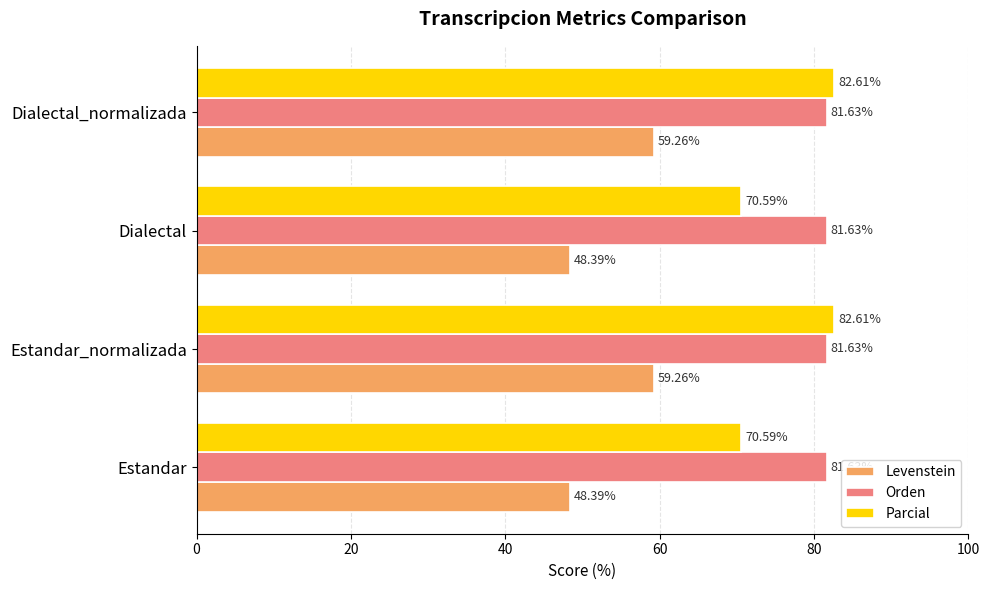

Which series has the largest range (max minus min)?

Parcial